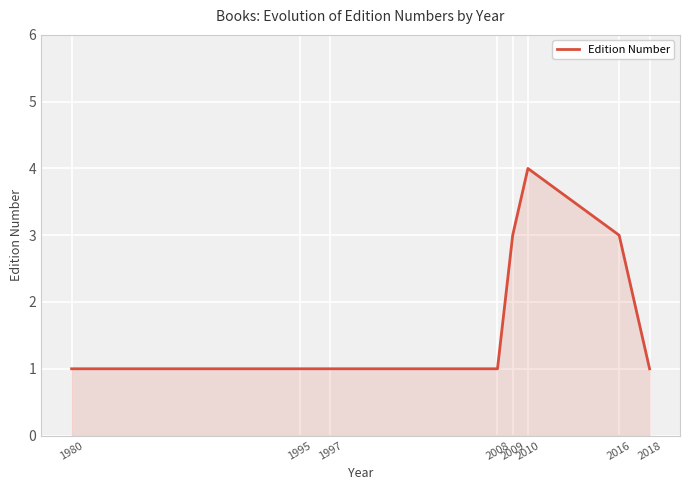

Which has a higher value, 2009 or 2010?

2010